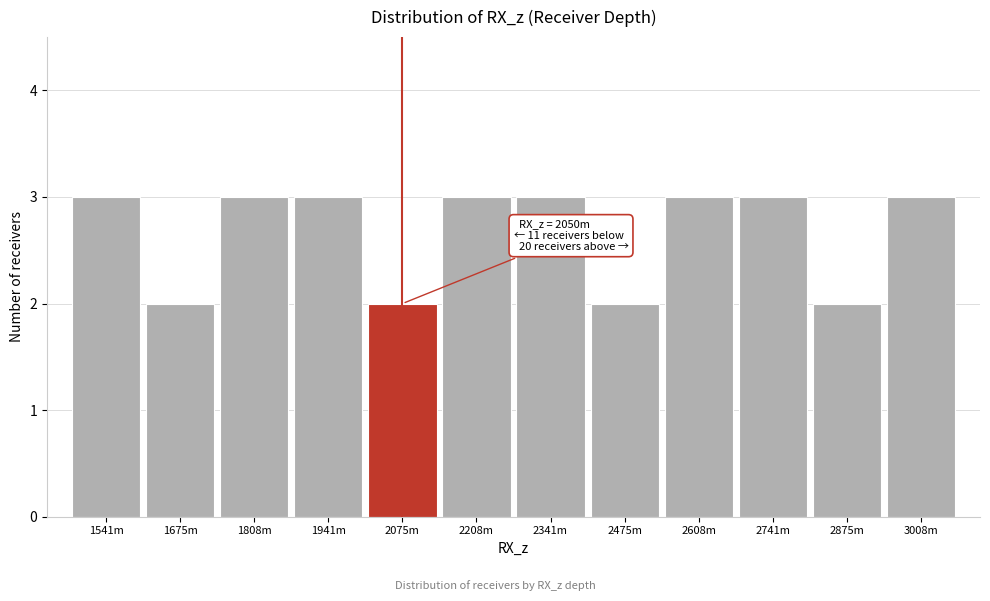

Reading right to left, what are all the values shown in this chart?

3008m=3	2875m=2	2741m=3	2608m=3	2475m=2	2341m=3	2208m=3	2075m=2	1941m=3	1808m=3	1675m=2	1541m=3